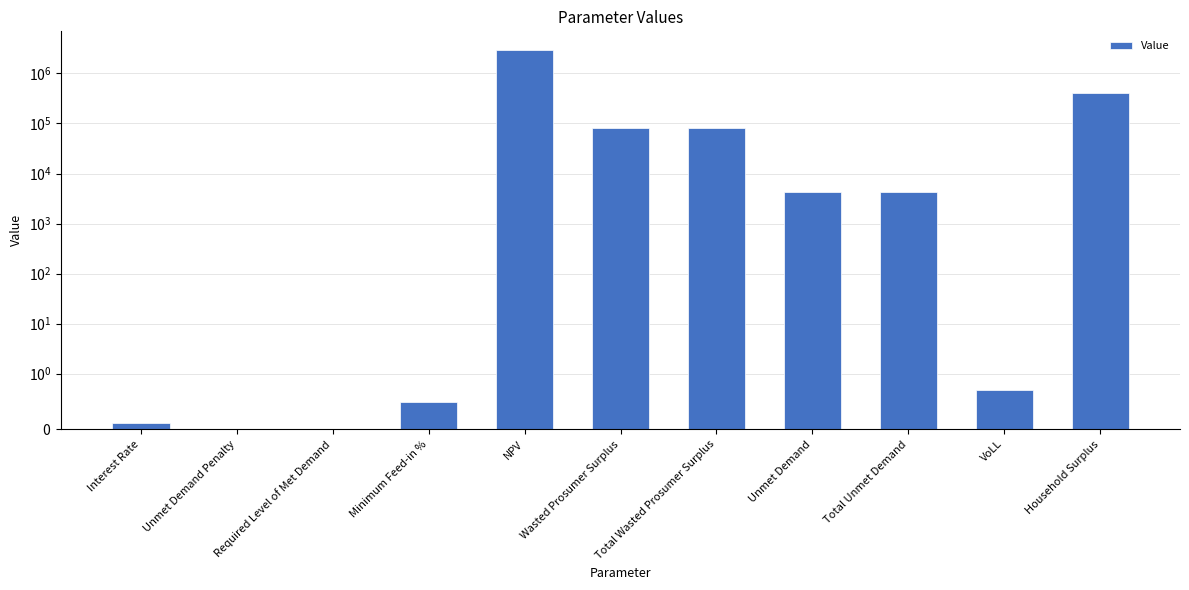

Which label corresponds to the largest value in the chart?

NPV